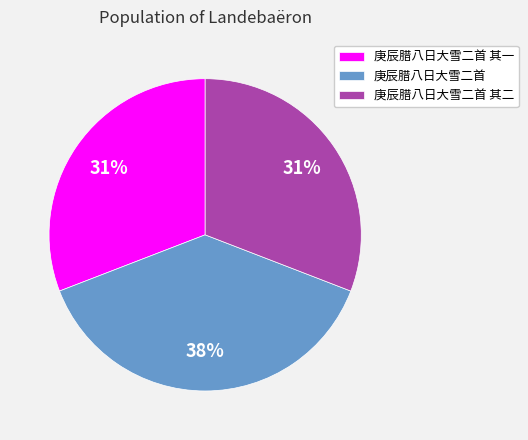

To the nearest percent, what is the difference between the largest and smallest slice percentages?

7%